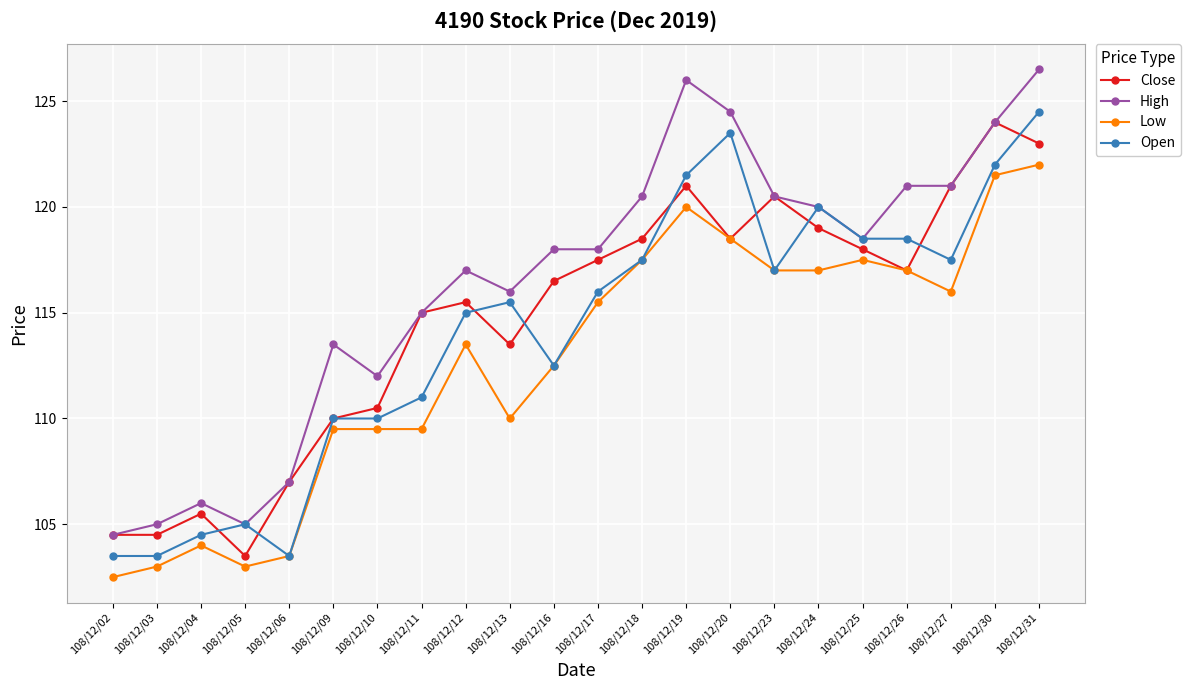

How many lines are shown in the chart?

4